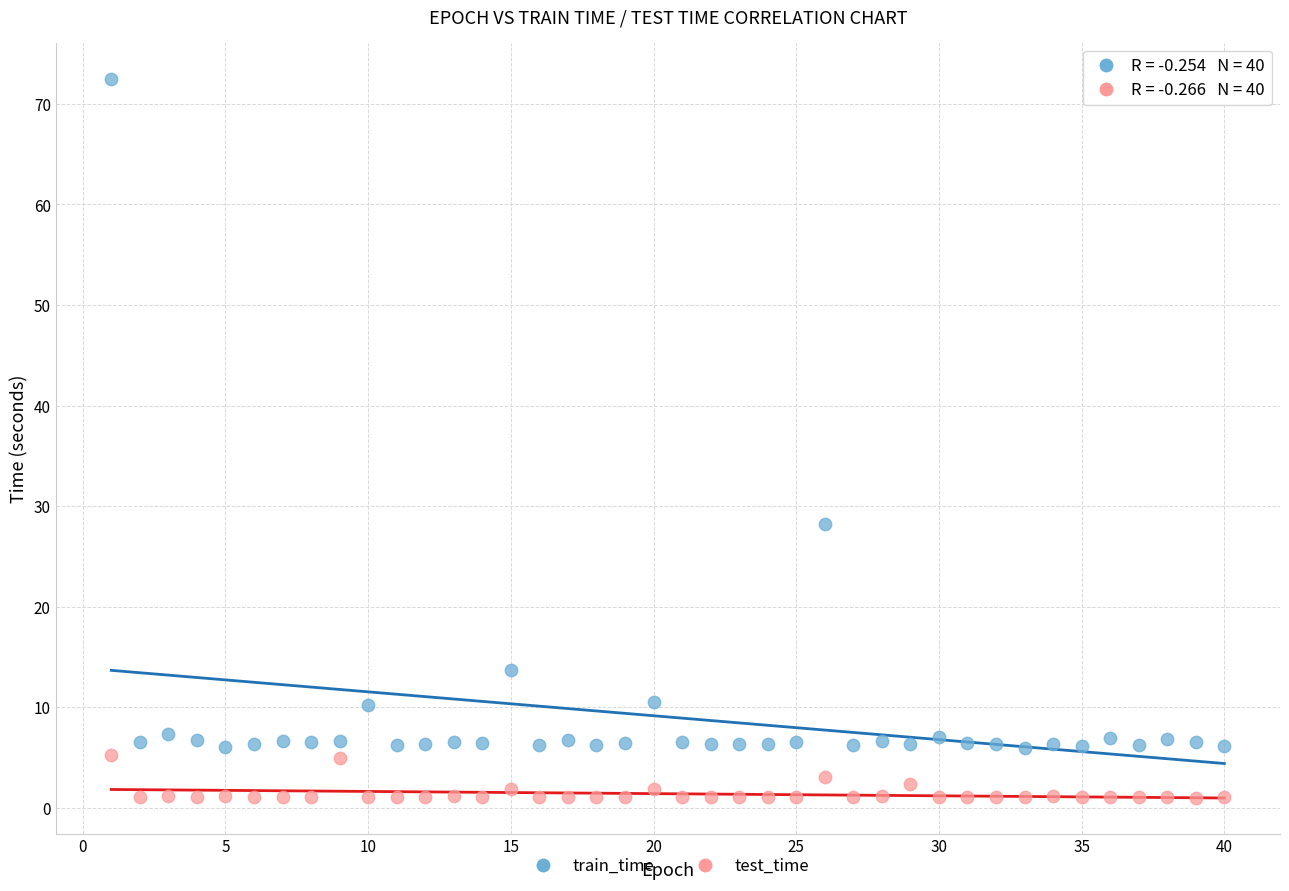

In the train_time series, what Y value is closest to 39?

28.3